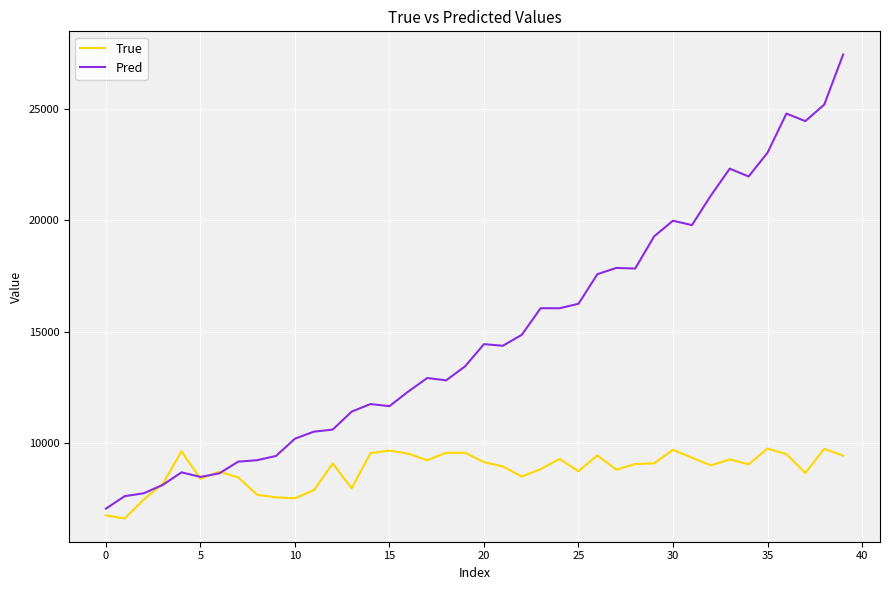

Which series has the widest spread of values?

Pred